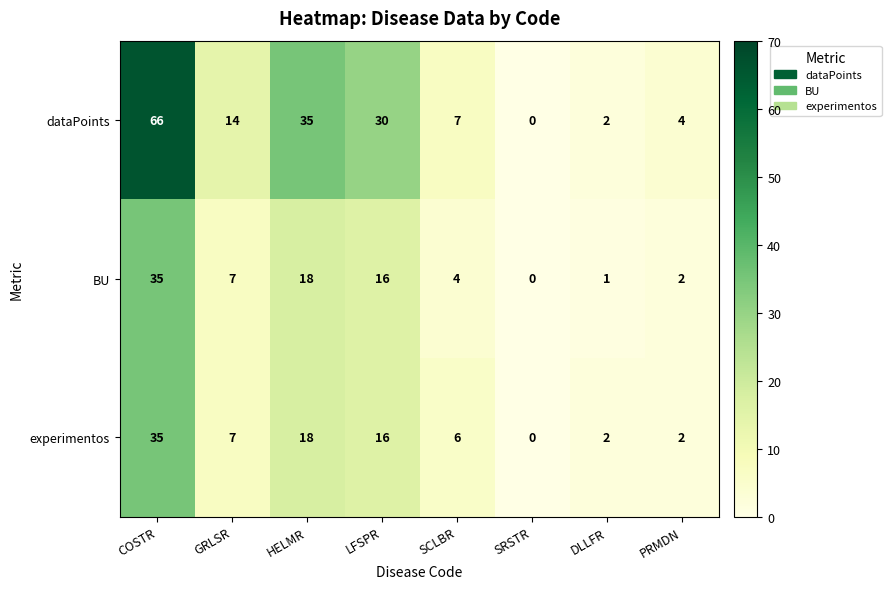

Reading left to right, transcribe all the data shown in this chart.

dataPoints: 66	14	35	30	7	0	2	4
BU: 35	7	18	16	4	0	1	2
experimentos: 35	7	18	16	6	0	2	2